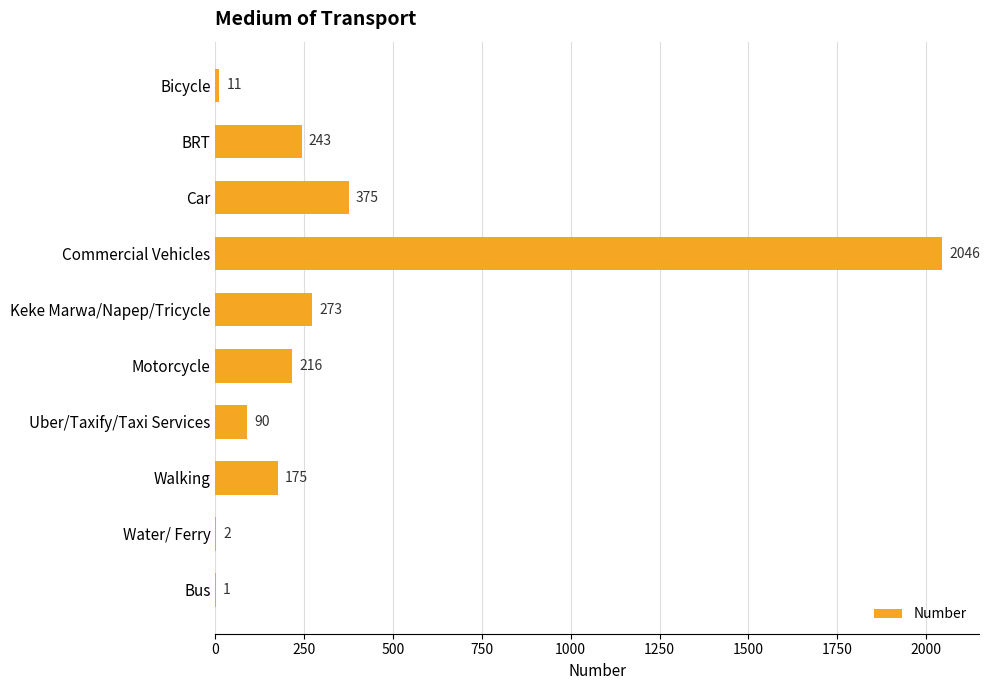

Approximately how many times larger is the value at Bus compared to Water/ Ferry?

0.5